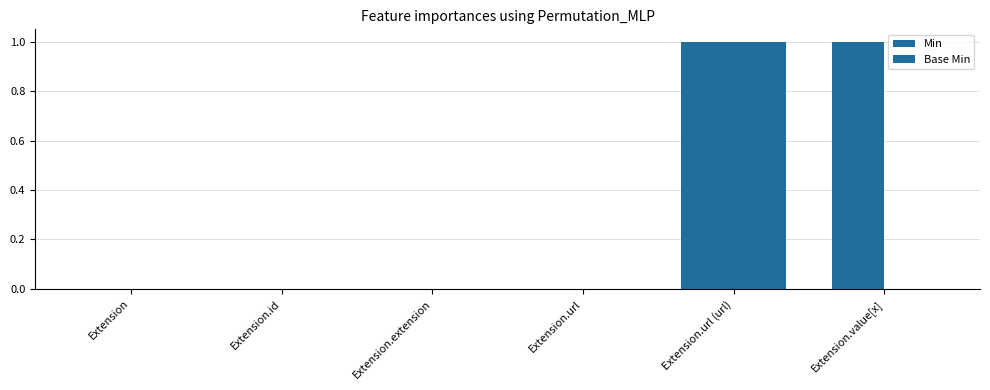

At which category does the chart reach its minimum across all series?

Extension